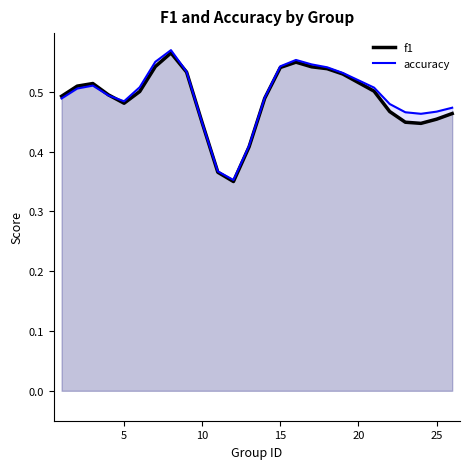

Count the f1 values in the range 0 to 1.

25